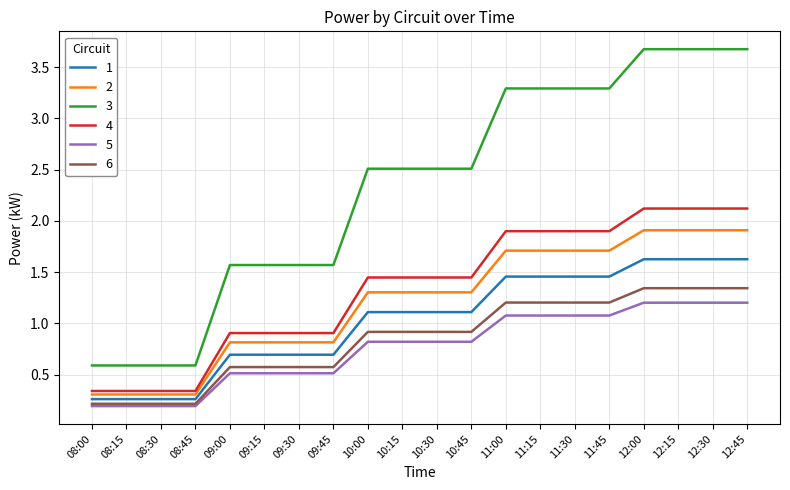

What are all the series names shown in the legend?

1, 2, 3, 4, 5, 6